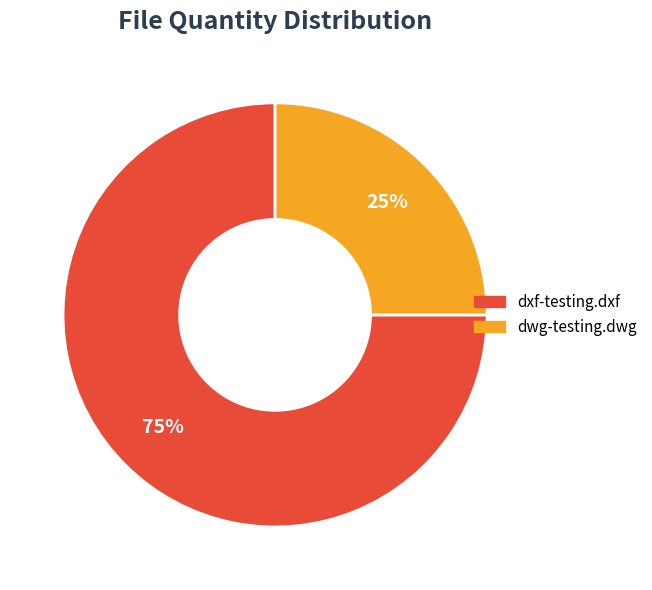

How many slices are in this pie chart?

2